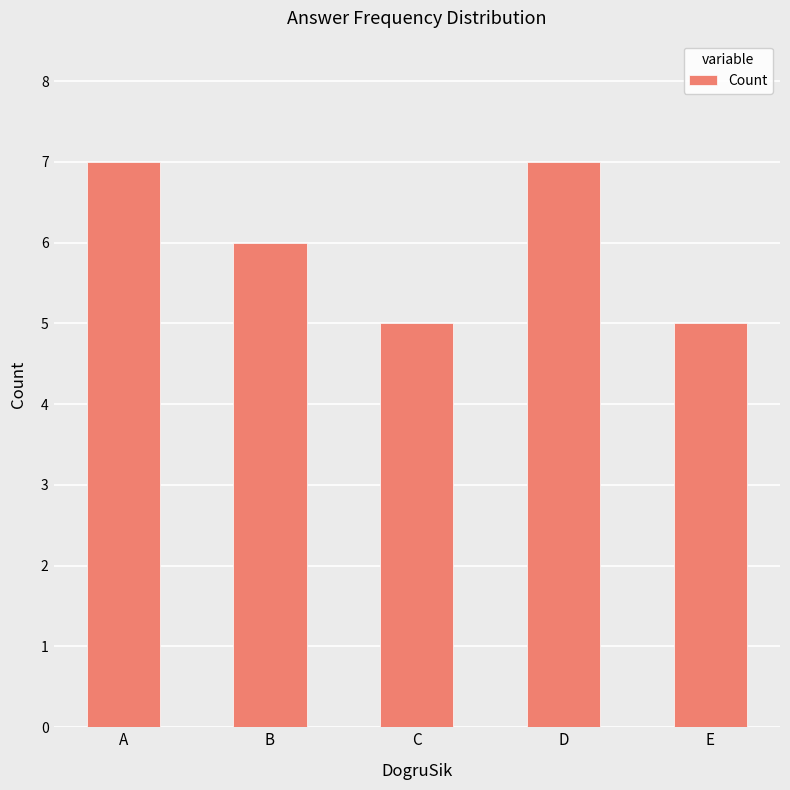

Reading right to left, what are all the values shown in this chart?

E=5	D=7	C=5	B=6	A=7